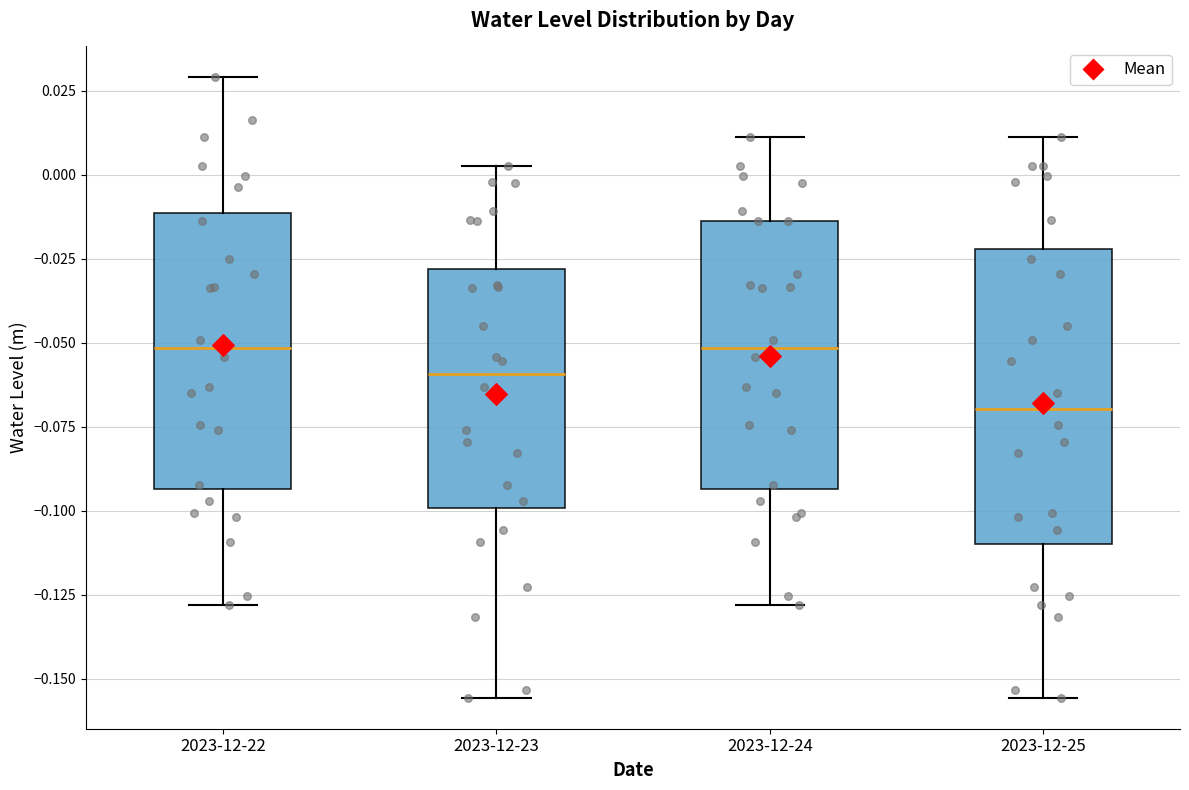

Reading left to right, read every box against the y-axis: the position of its median line, the range the box covers, and the ends of its whiskers. The values are not printed on the chart, so give them approximately, as read against the axis.

2023-12-22: median -0.050, box -0.095 to -0.010, whiskers -0.130 to 0.030
2023-12-23: median -0.060, box -0.100 to -0.030, whiskers -0.155 to 0.005
2023-12-24: median -0.050, box -0.095 to -0.015, whiskers -0.130 to 0.010
2023-12-25: median -0.070, box -0.110 to -0.020, whiskers -0.155 to 0.010